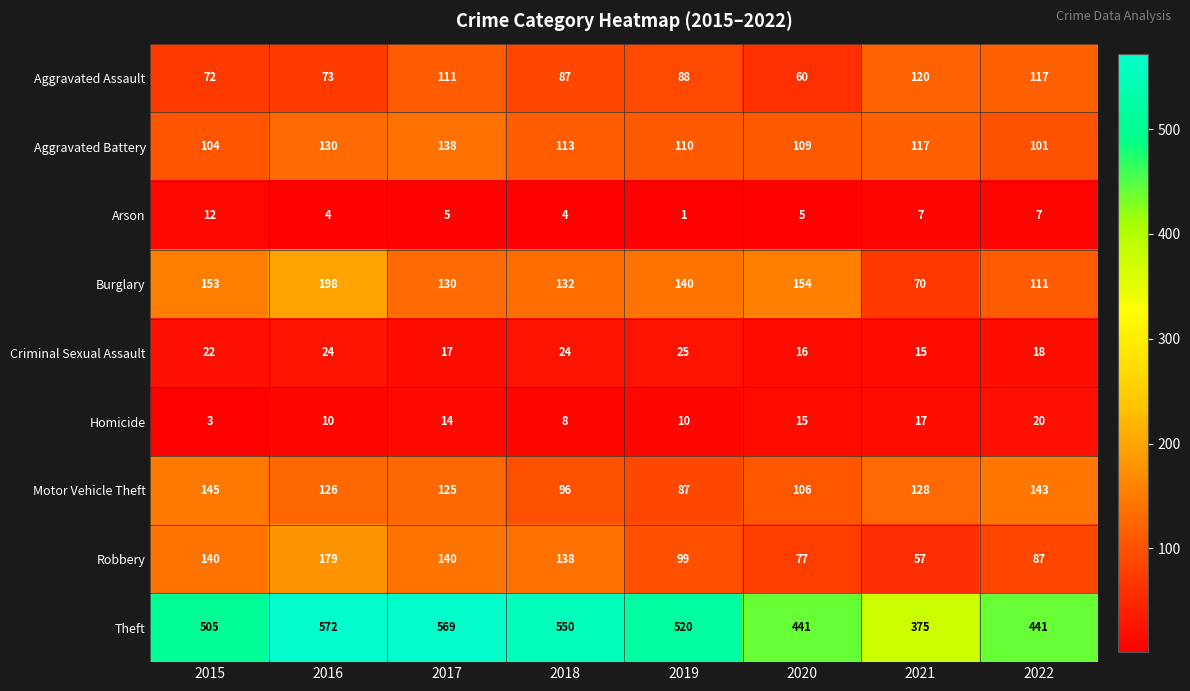

List the series in order of their peak value, highest first.

Theft, Burglary, Robbery, Motor Vehicle Theft, Aggravated Battery, Aggravated Assault, Criminal Sexual Assault, Homicide, Arson